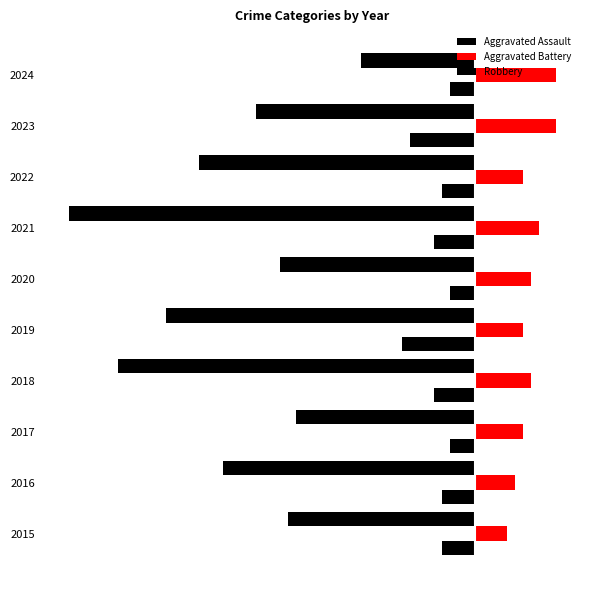

What is the sum of all Aggravated Assault values?

-48